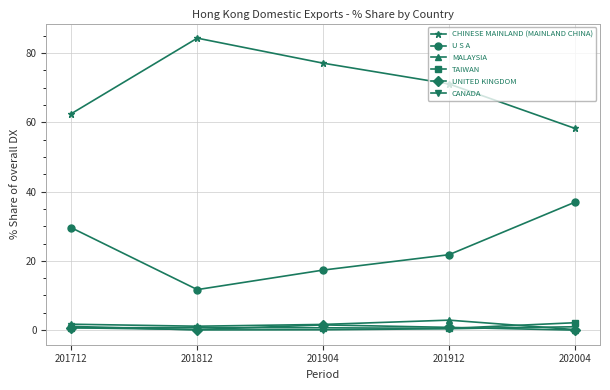

What are all the series names shown in the legend?

CHINESE MAINLAND (MAINLAND CHINA), U S A, MALAYSIA, TAIWAN, UNITED KINGDOM, CANADA